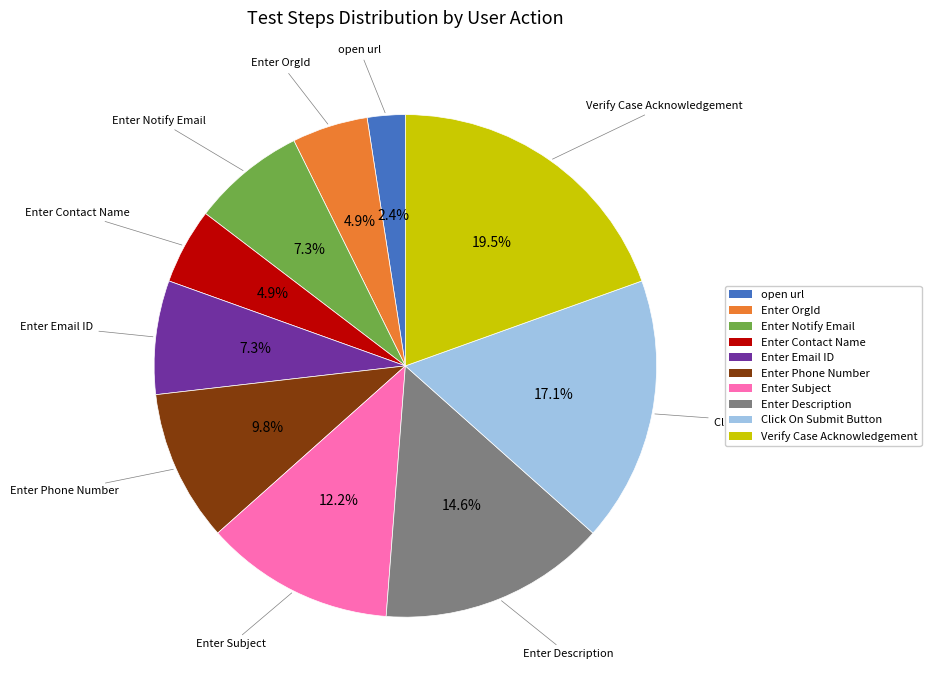

Which slice is the smallest?

open url